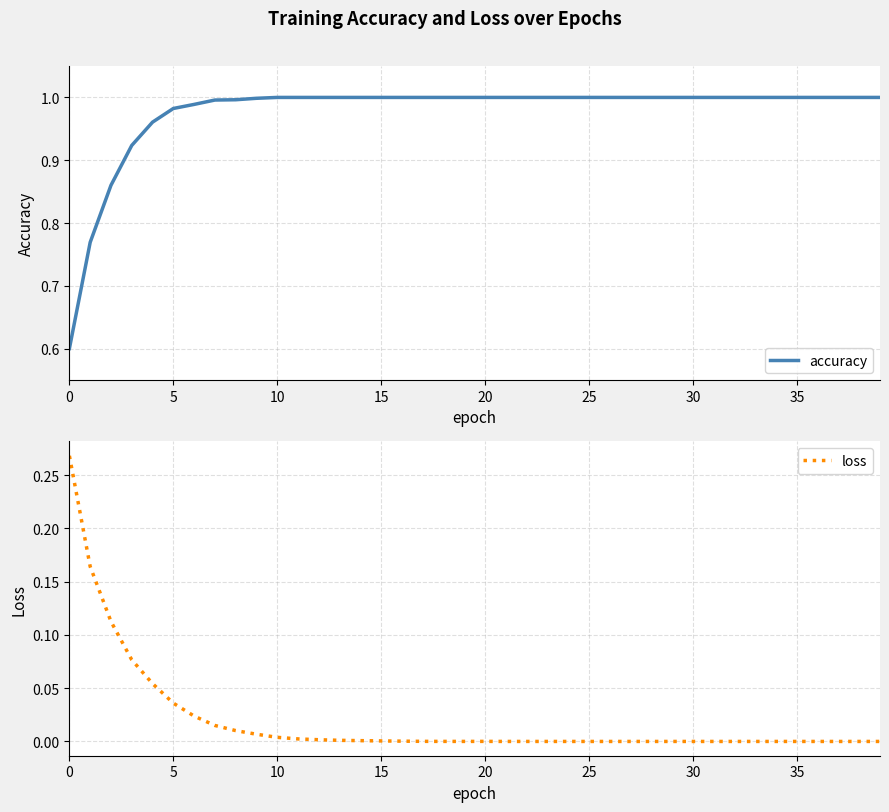

Rank the series by their maximum value, from highest to lowest.

accuracy, loss